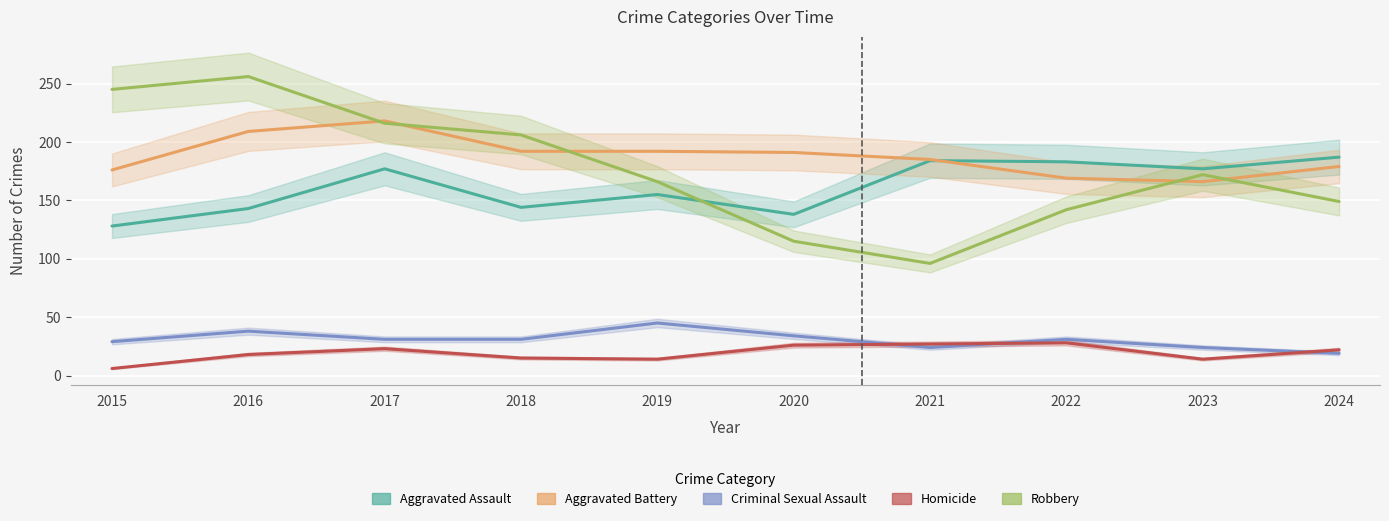

Is it true that Aggravated Assault equals 79 at 2021?

False